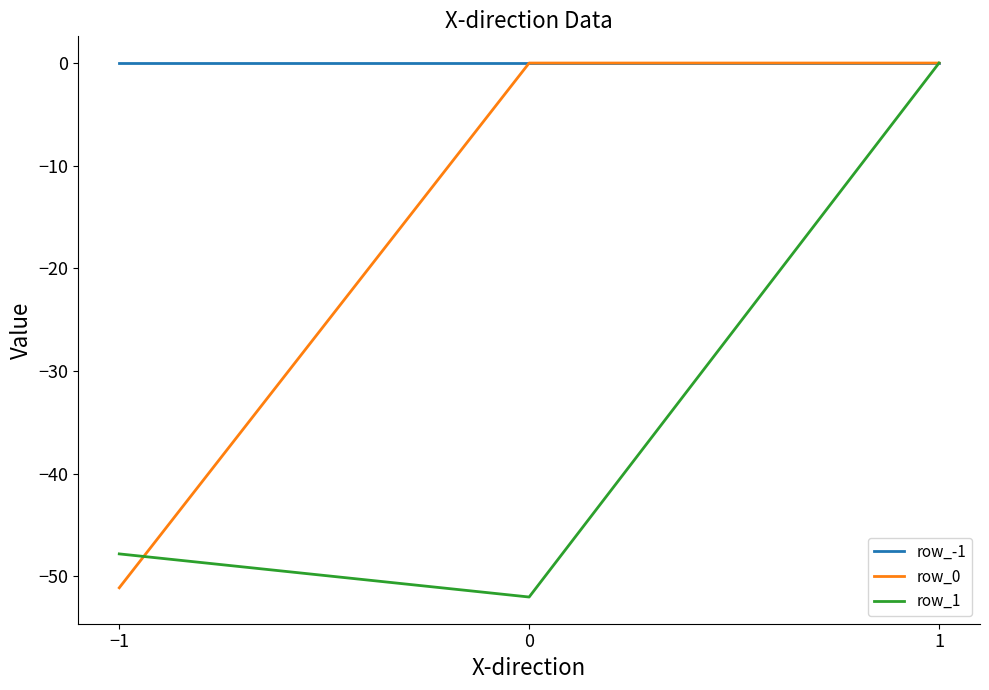

Which series has the largest total across all categories?

row_-1